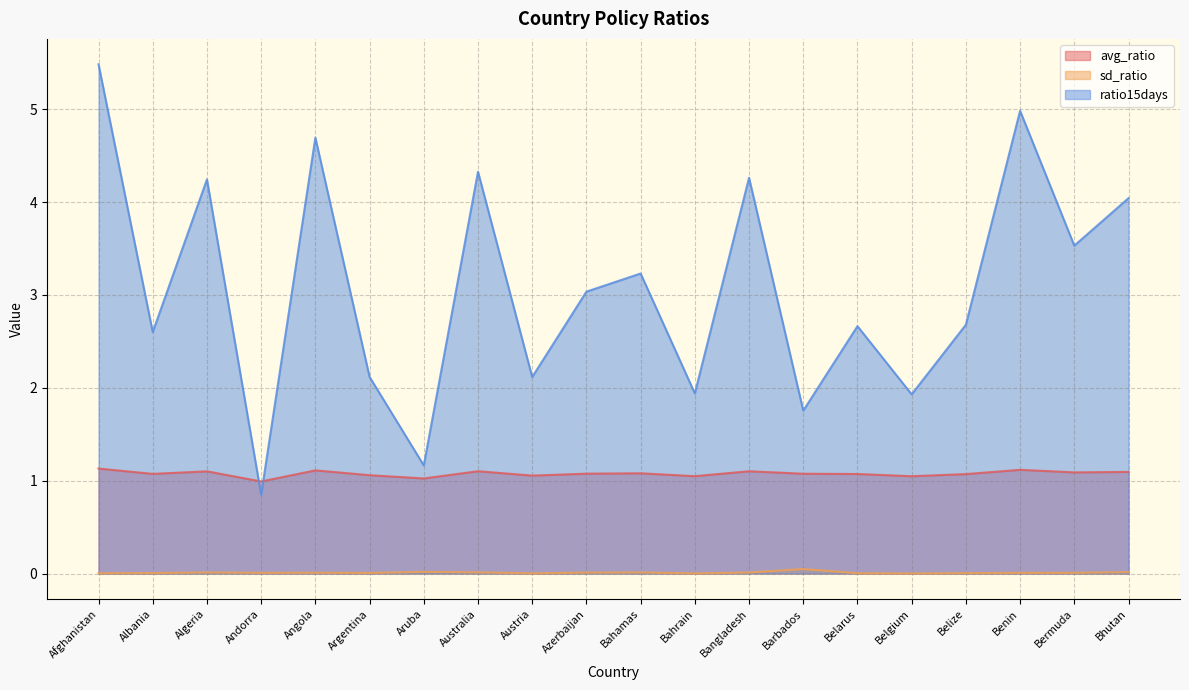

Between which two adjacent categories do ratio15days and avg_ratio first intersect?

Algeria and Andorra